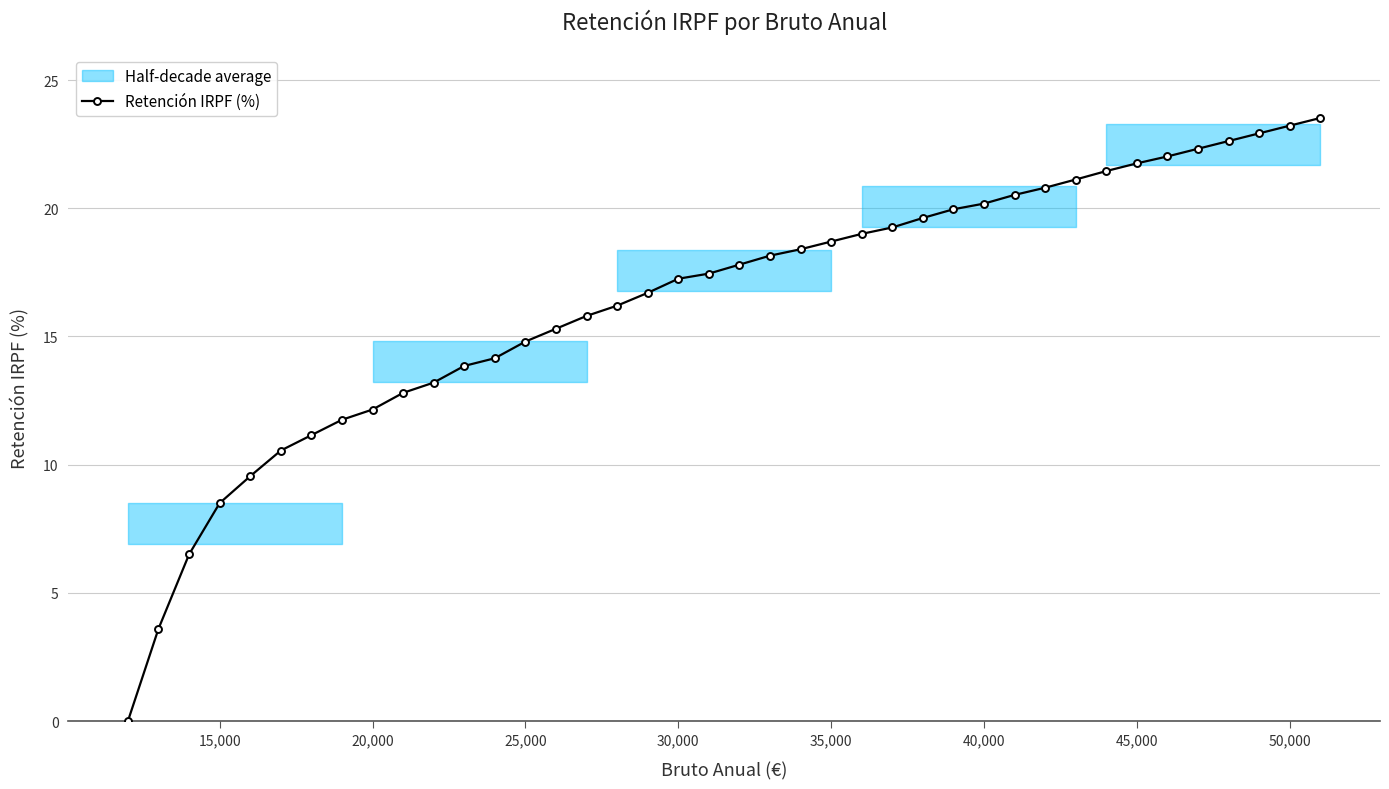

Count the number of values greater than 17.

22